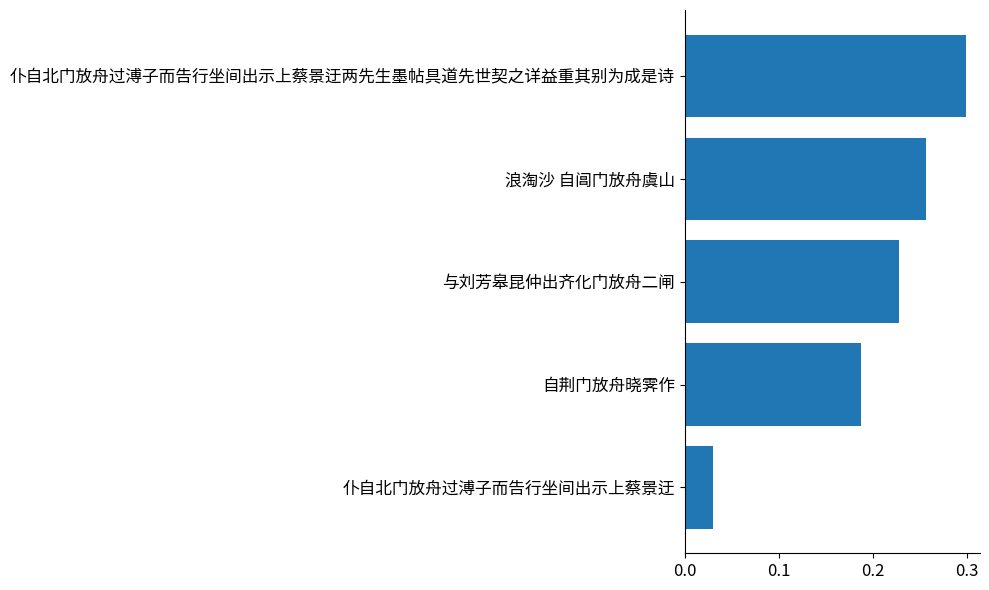

What is the sum of the values at 与刘芳皋昆仲出齐化门放舟二闸 and 自荆门放舟晓霁作?

0.4